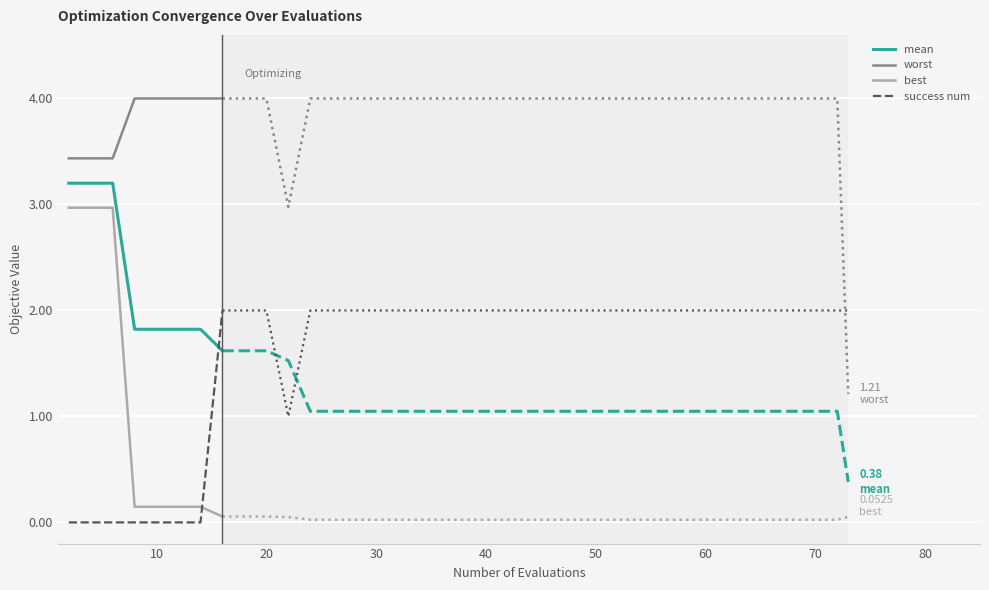

True or false: worst and success num intersect in this chart.

False